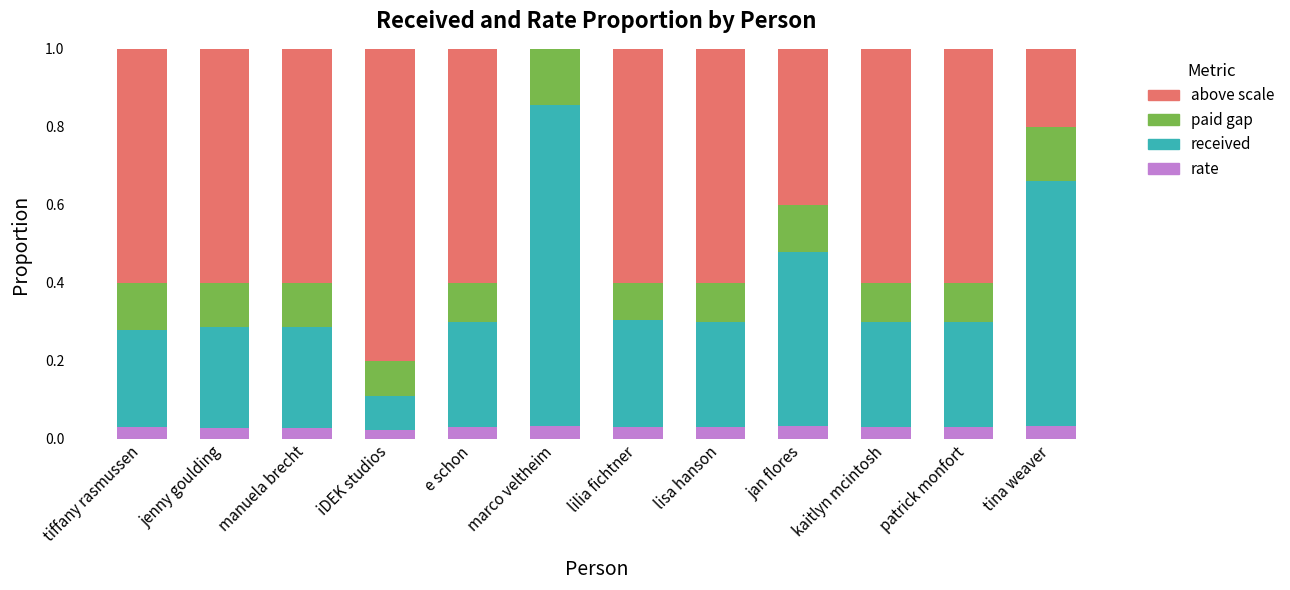

What is the average value of the received series?

0.4